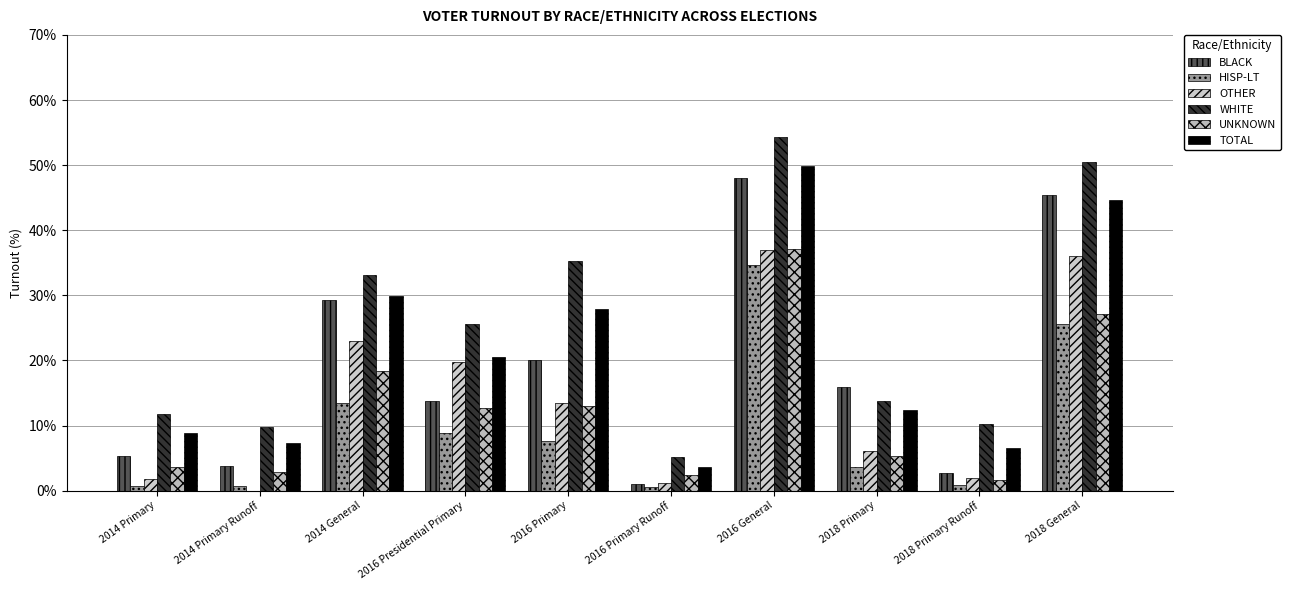

Reading left to right, transcribe all the data shown in this chart.

BLACK: 5.3	3.7	29.3	13.7	20.0	1.0	48.0	15.9	2.8	45.5
HISP-LT: 0.8	0.8	13.5	8.8	7.6	0.6	34.7	3.6	0.8	25.7
OTHER: 1.7	0.0	22.9	19.7	13.4	1.2	37.0	6.1	2.0	36.0
WHITE: 11.7	9.8	33.1	25.6	35.3	5.2	54.4	13.7	10.2	50.5
UNKNOWN: 3.6	2.8	18.4	12.7	12.9	2.5	37.1	5.4	1.7	27.1
TOTAL: 8.9	7.3	29.9	20.6	27.8	3.6	49.8	12.4	6.6	44.7